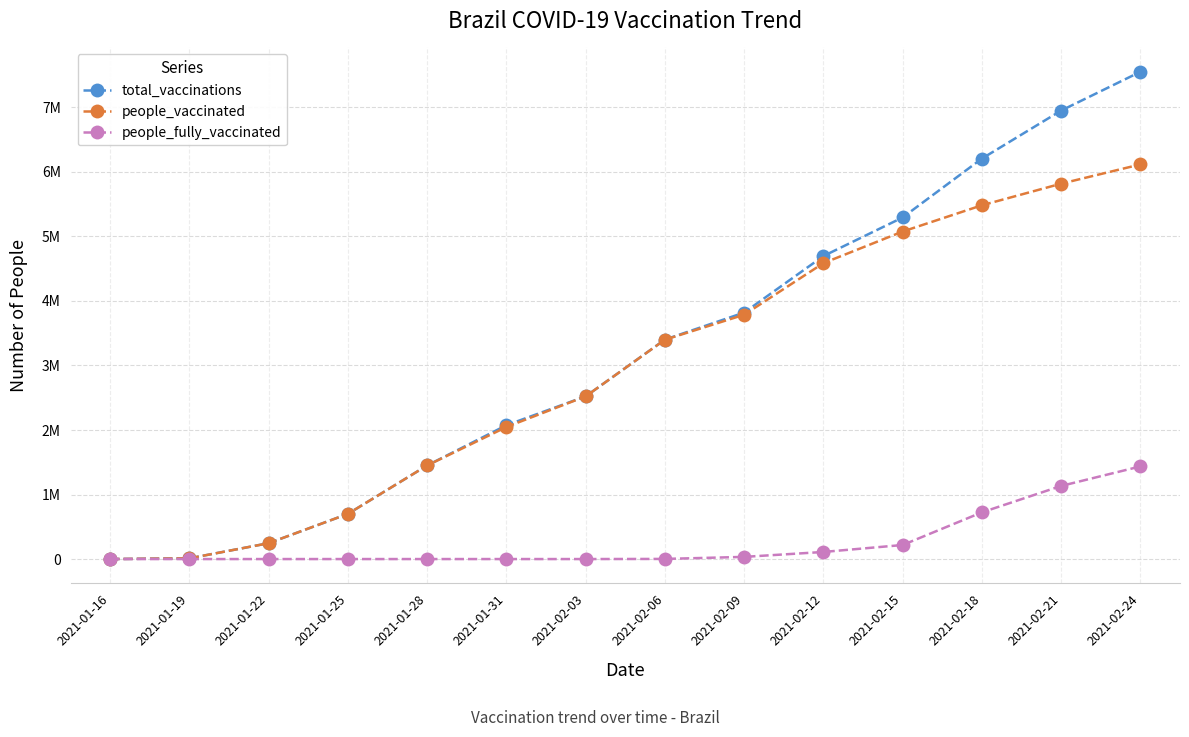

What is the label of the 10th point from the left?

2021-02-12